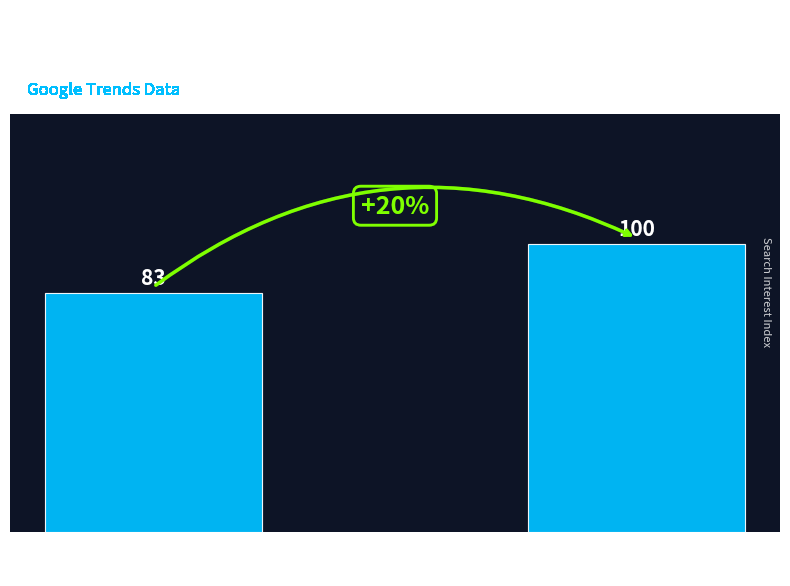

Are the bars horizontal?

No